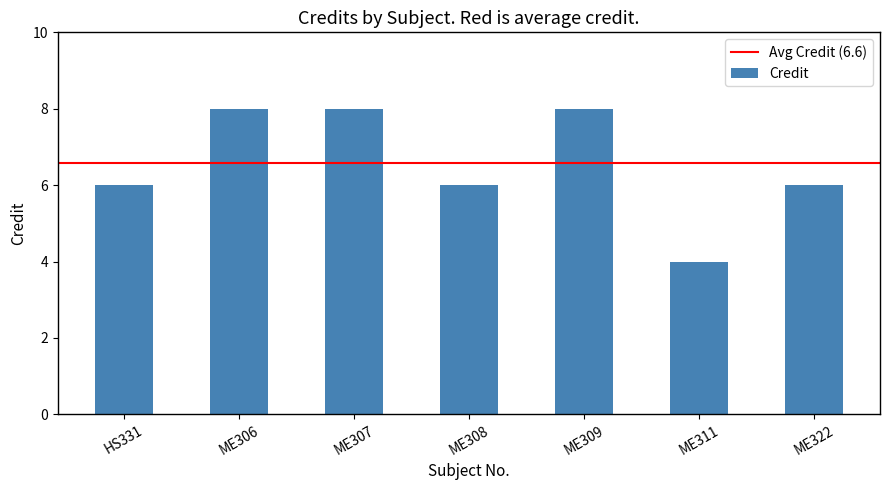

What is the sum of all values?

46